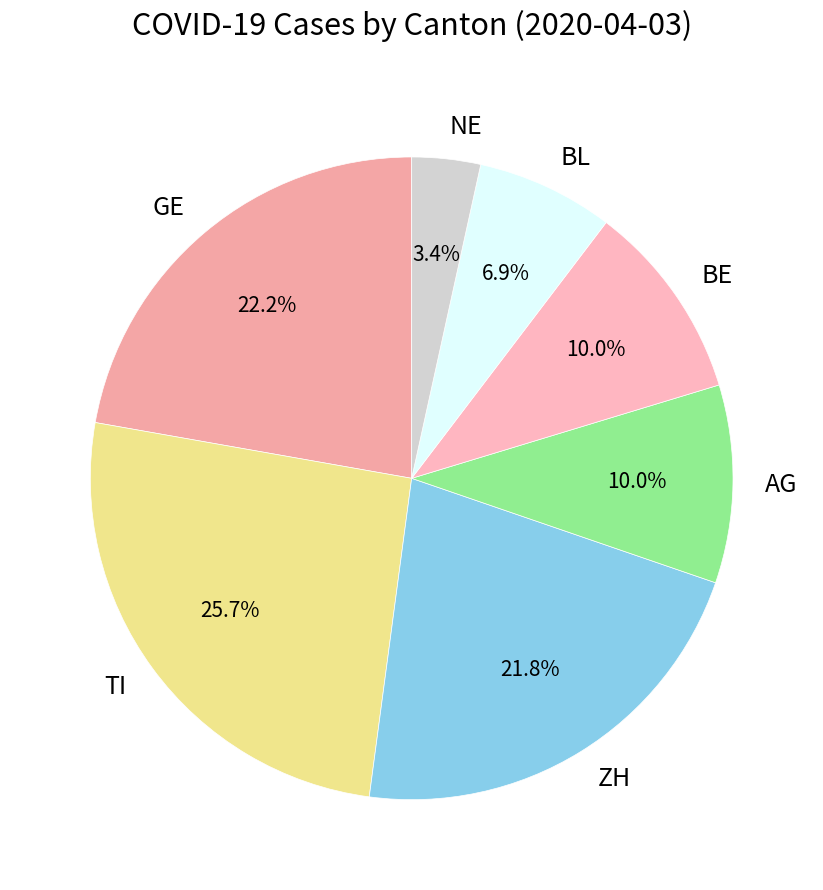

Does BL represent more than half of the total?

No